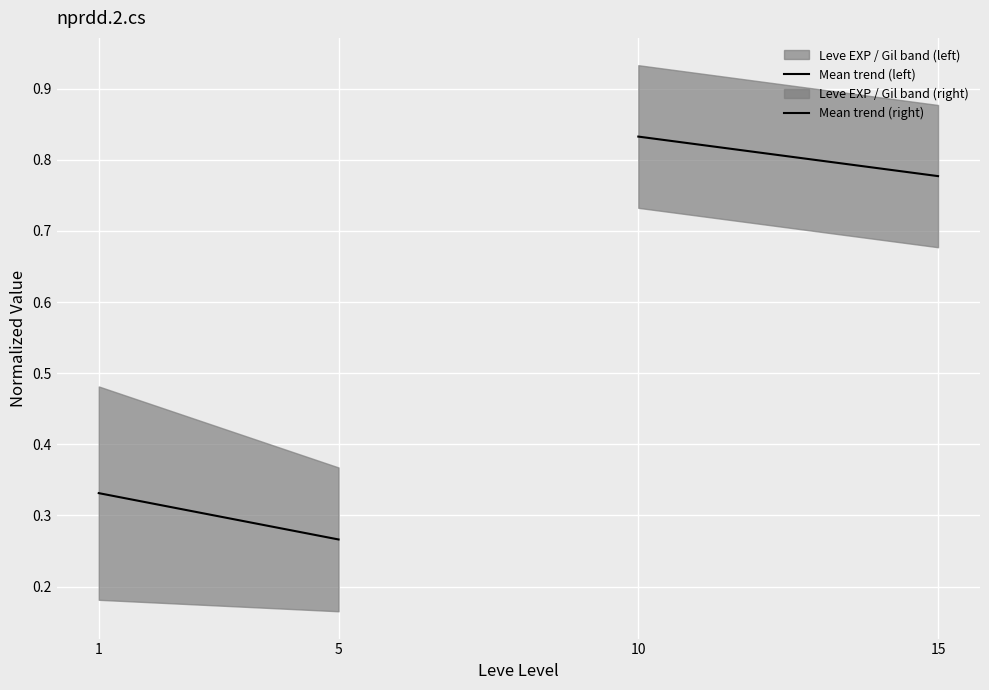

What is the lowest value of the Mean trend (right) series?

0.8